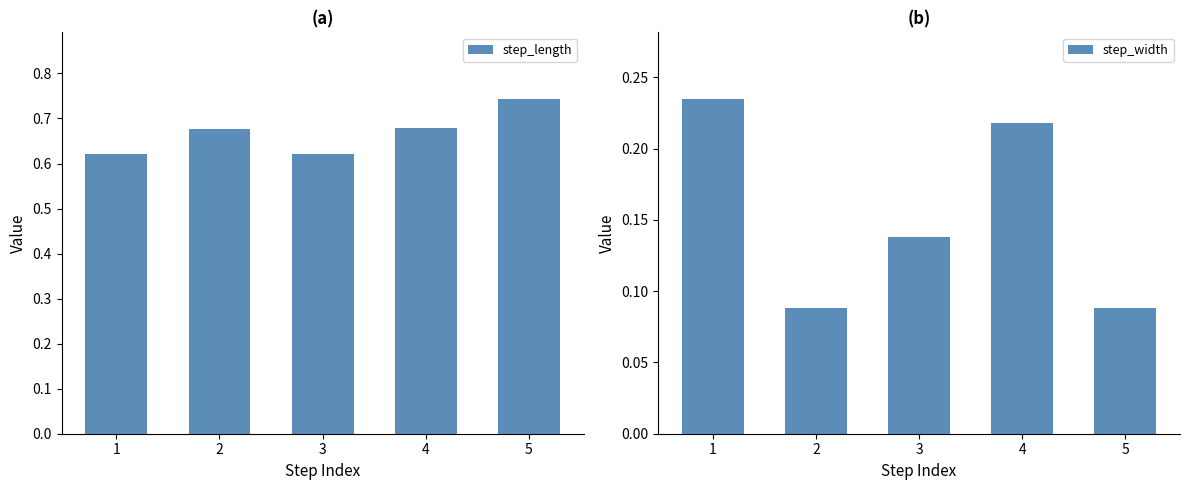

What are all the series names shown in the legend?

step_length, step_width